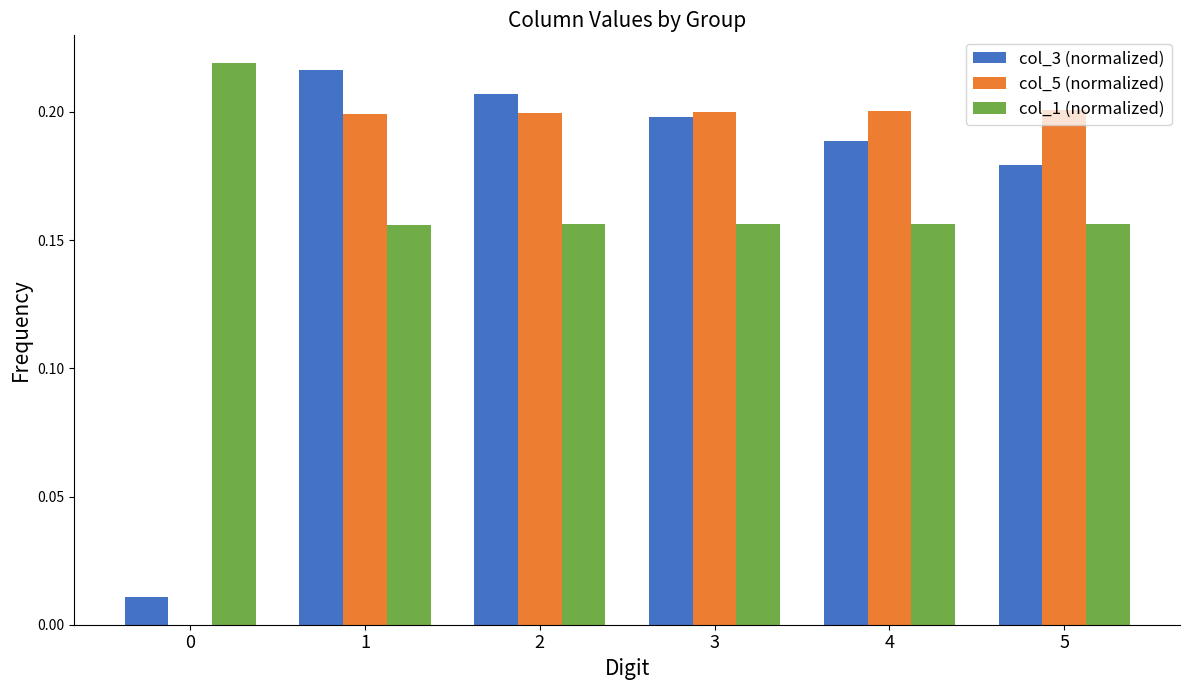

Are the bars horizontal?

No